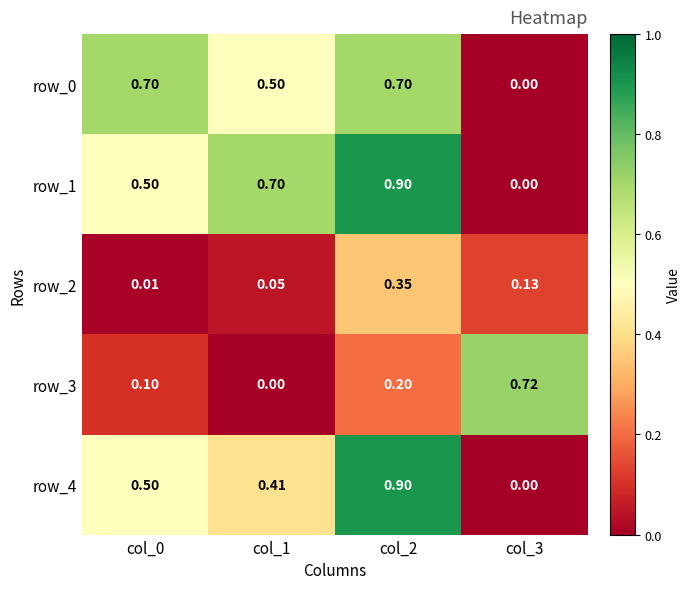

Which series has the largest total across all categories?

row_1